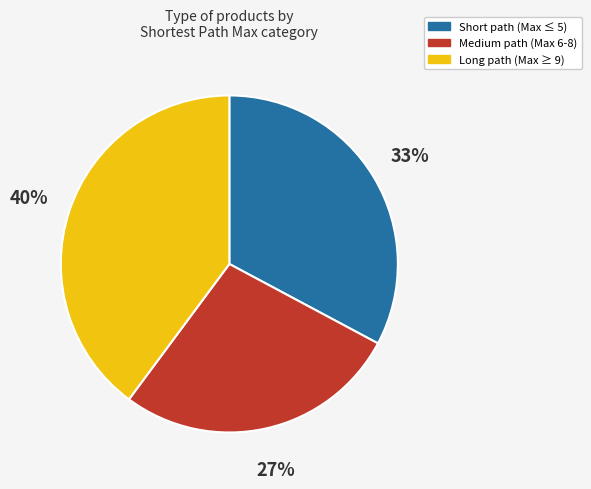

To the nearest percent, what is the average slice percentage?

33%